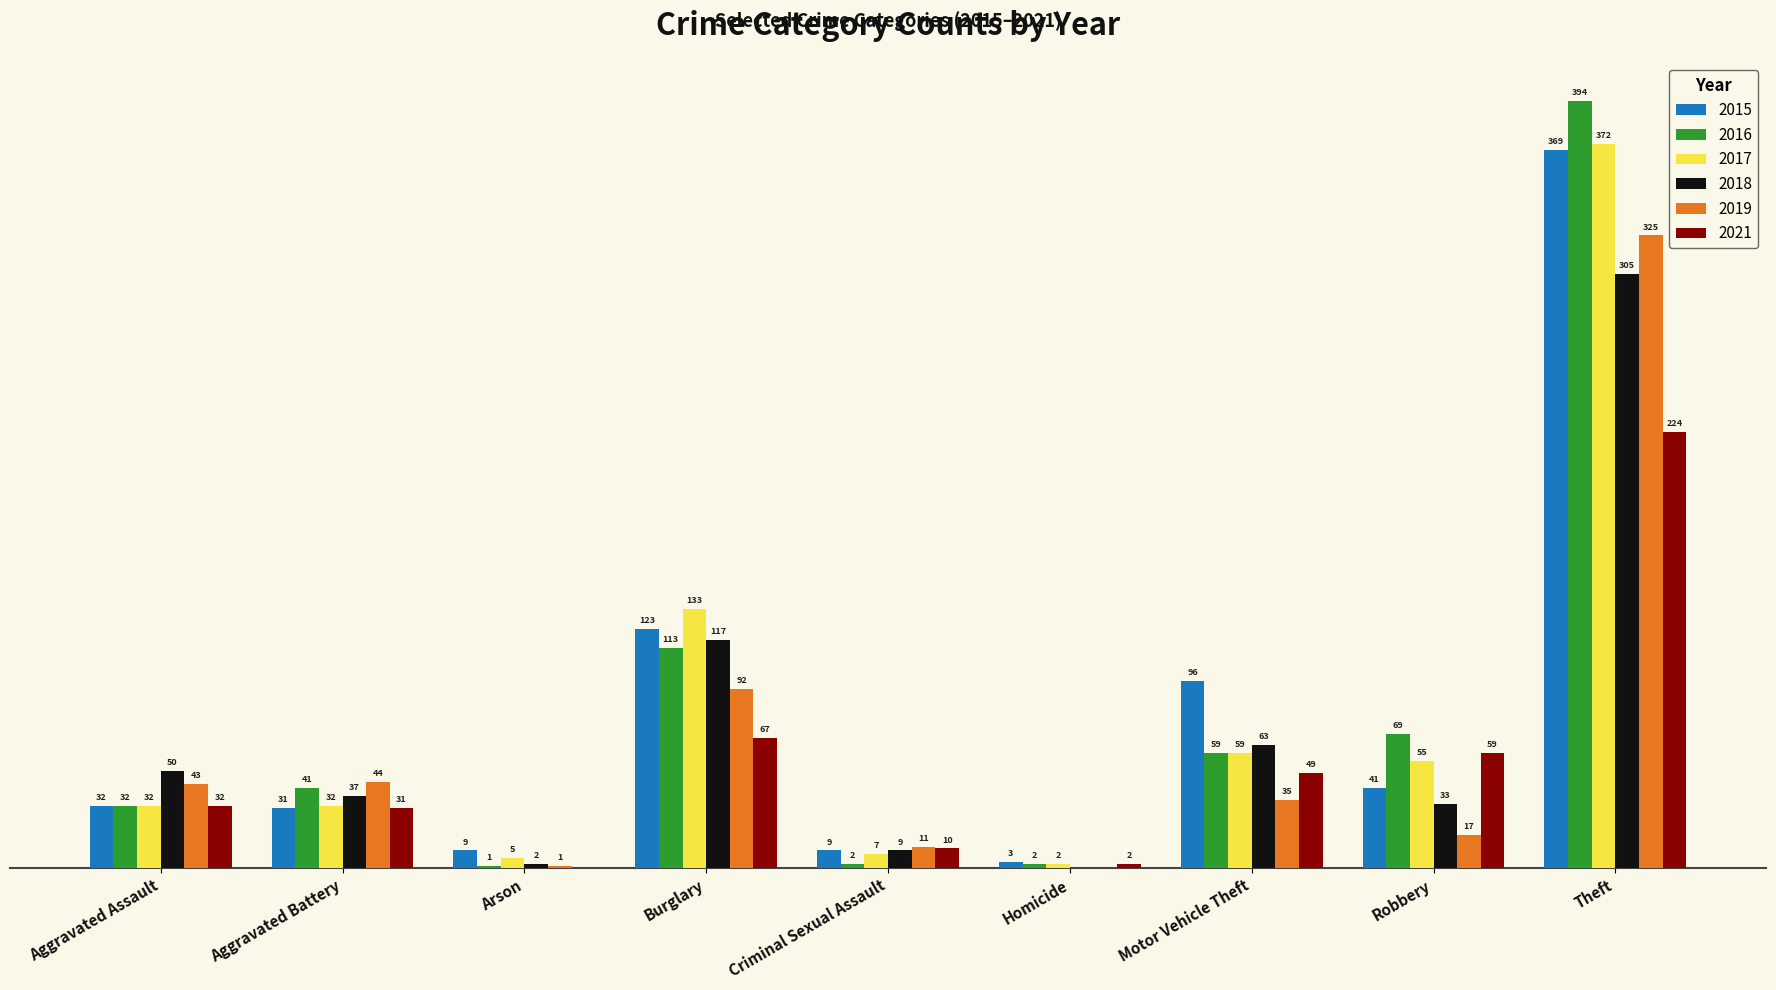

What are all the series names shown in the legend?

2015, 2016, 2017, 2018, 2019, 2021